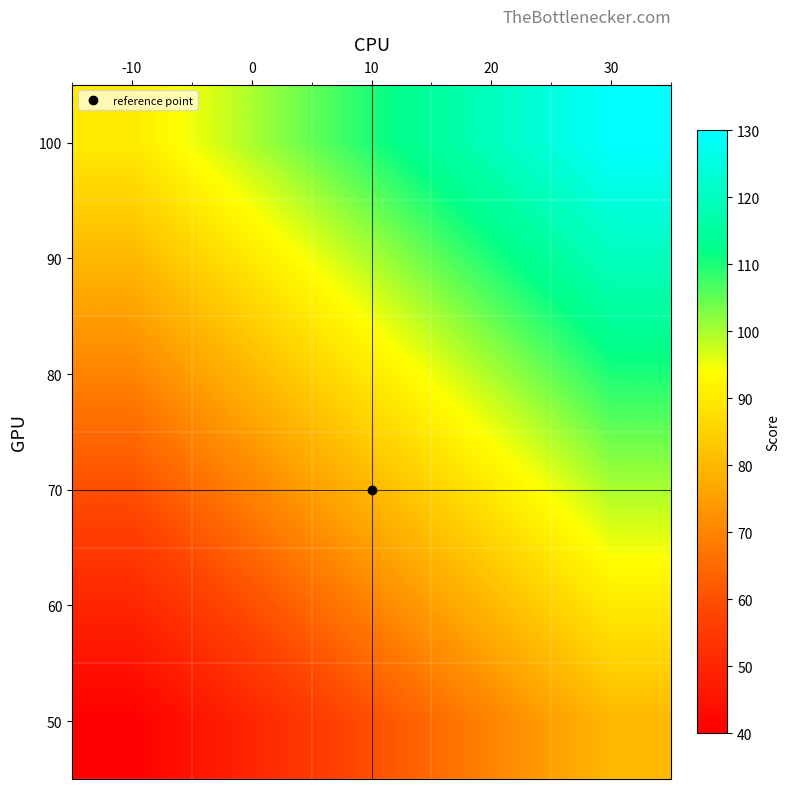

Reading right to left, extract all data points from this chart.

100: 30=130	20=120	10=110	0=100	-10=90
90: 30=120	20=110	10=100	0=90	-10=80
80: 30=110	20=100	10=90	0=80	-10=70
70: 30=100	20=90	10=80	0=70	-10=60
60: 30=90	20=80	10=70	0=60	-10=50
50: 30=80	20=70	10=60	0=50	-10=40